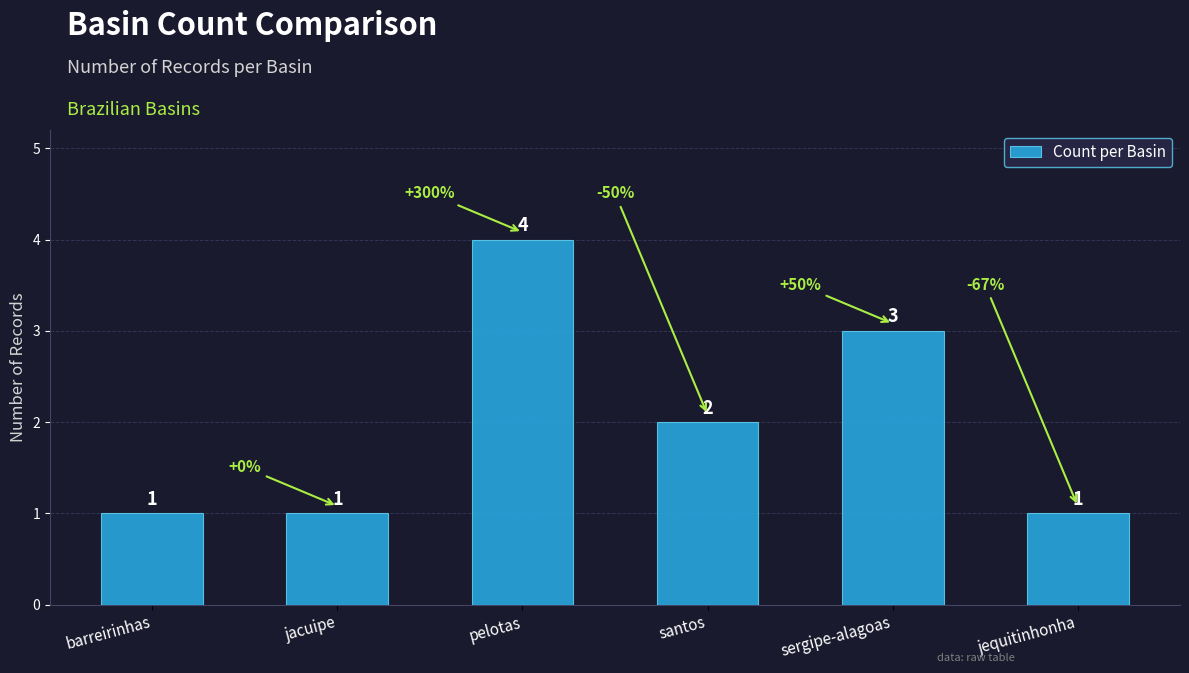

What is the average value?

2